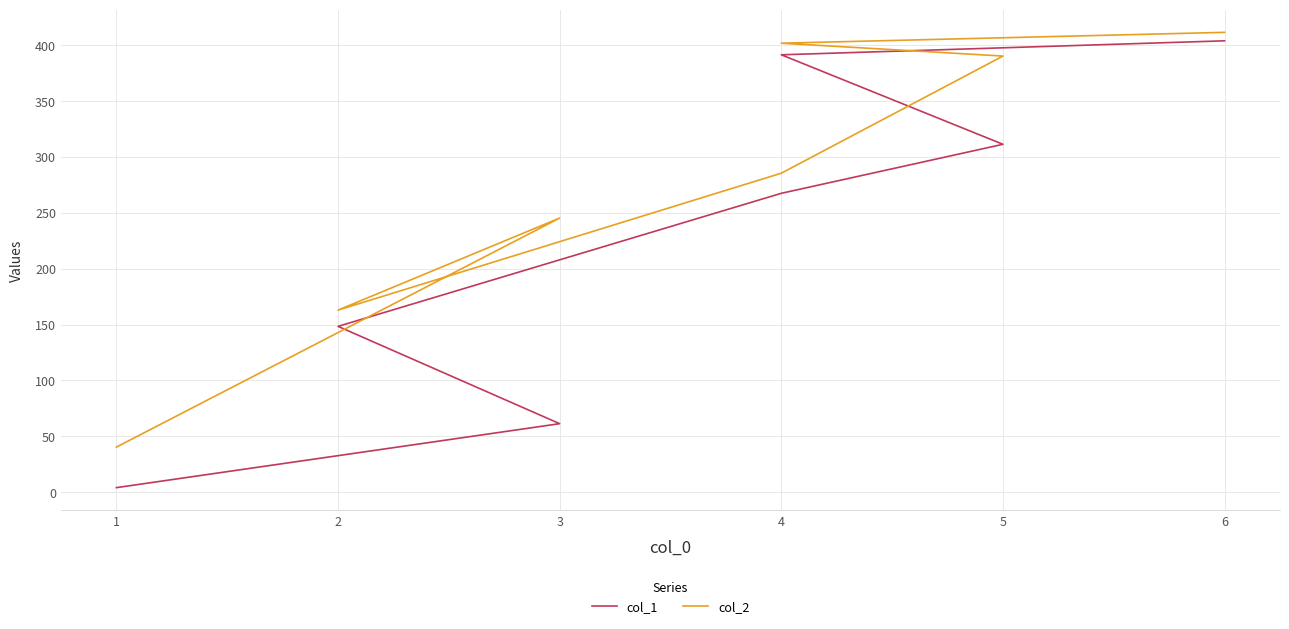

Which category has the highest value in the col_2 series?

6